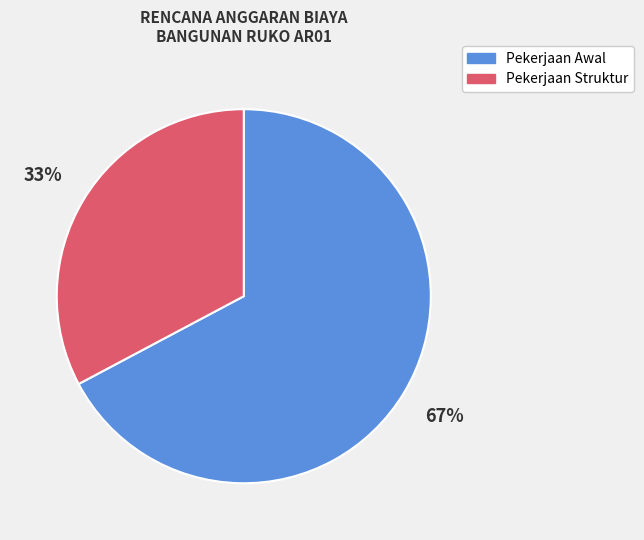

To the nearest percent, what is the average slice percentage?

50%